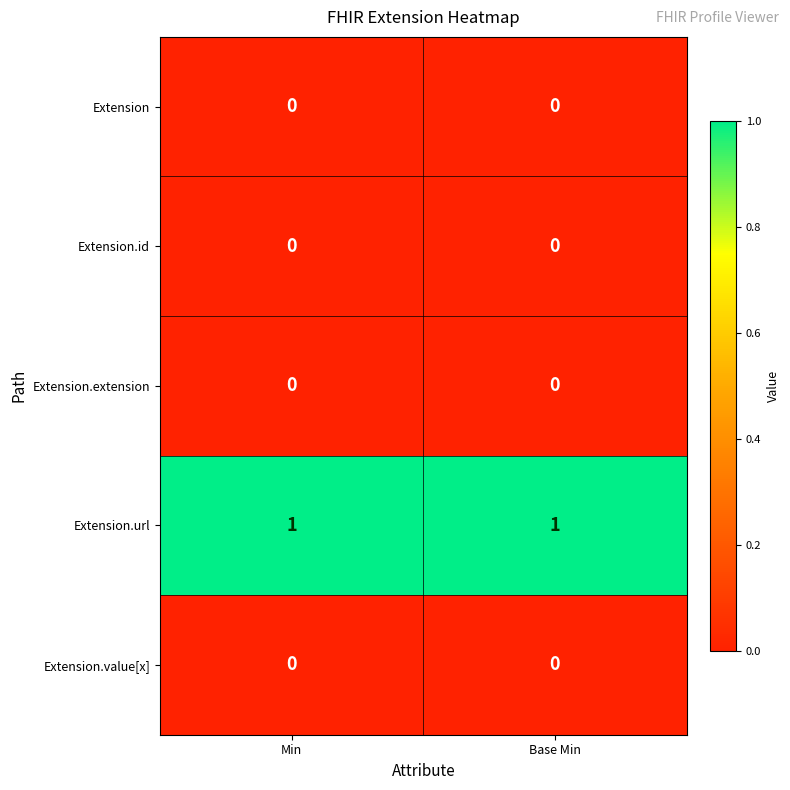

Reading left to right, what are all the values shown in this chart?

Extension: 0	0
Extension.id: 0	0
Extension.extension: 0	0
Extension.url: 1	1
Extension.value[x]: 0	0